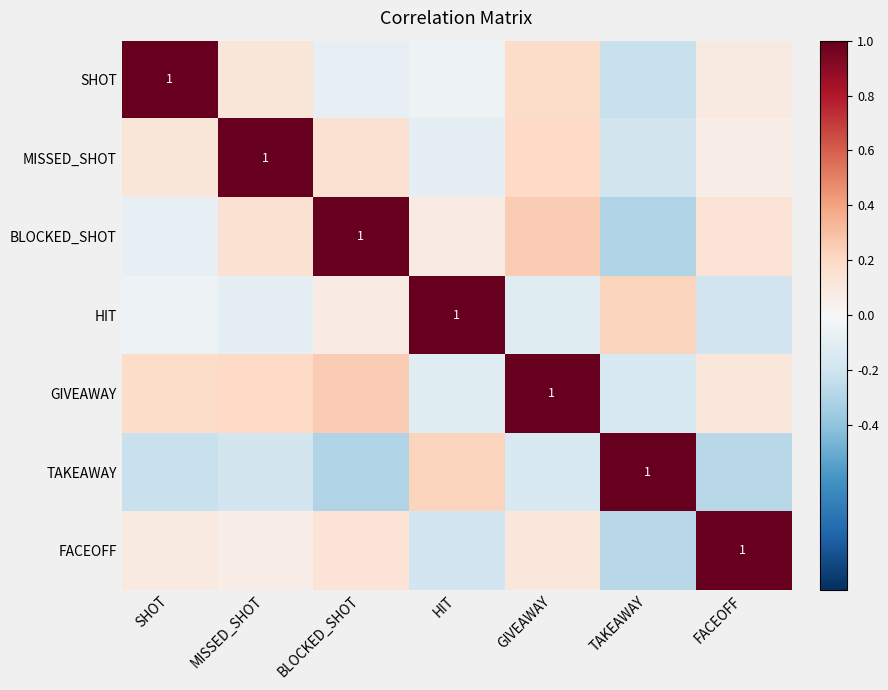

Where is MISSED_SHOT nearest to the value 0?

FACEOFF